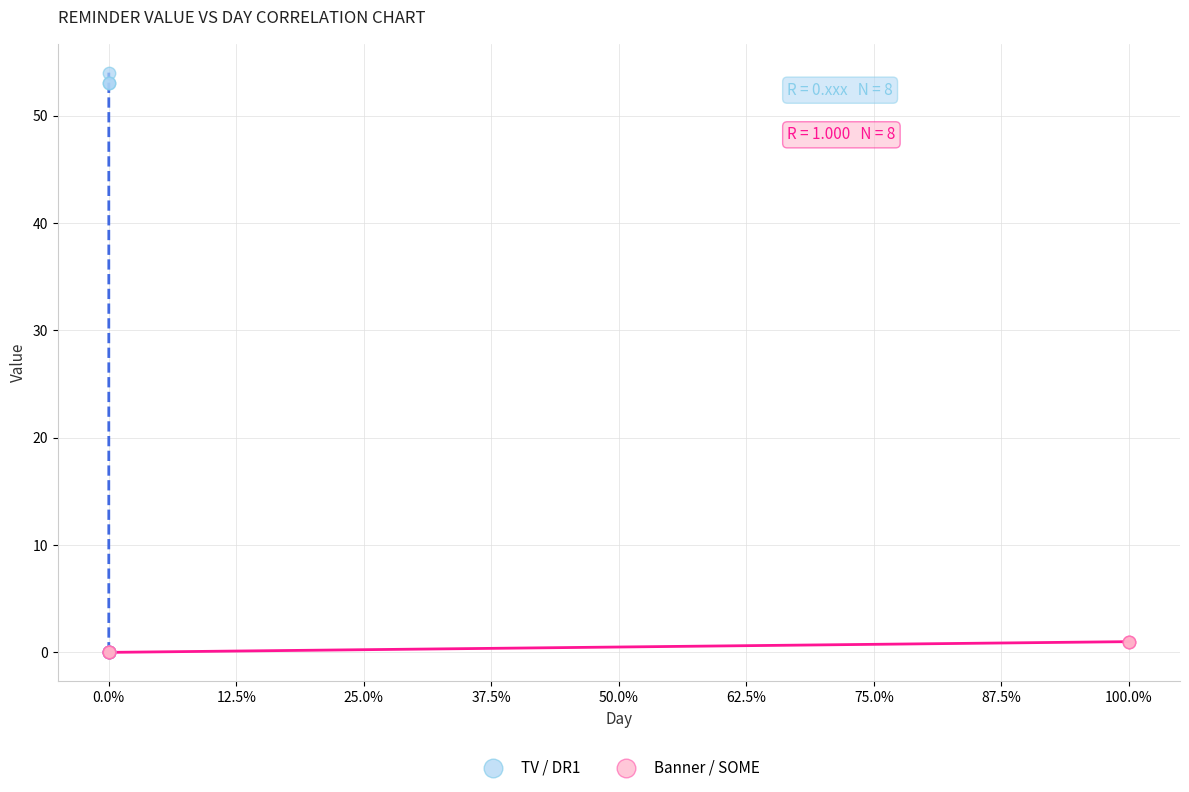

What are all the series names shown in the legend?

TV / DR1, Banner / SOME